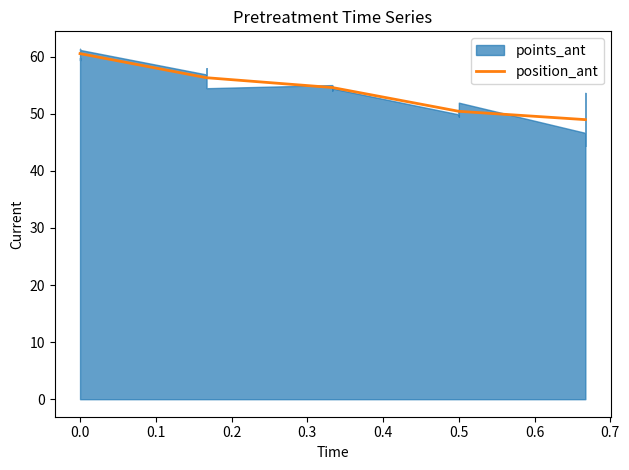

True or false: there are more than 1 points higher than both neighbors.

False